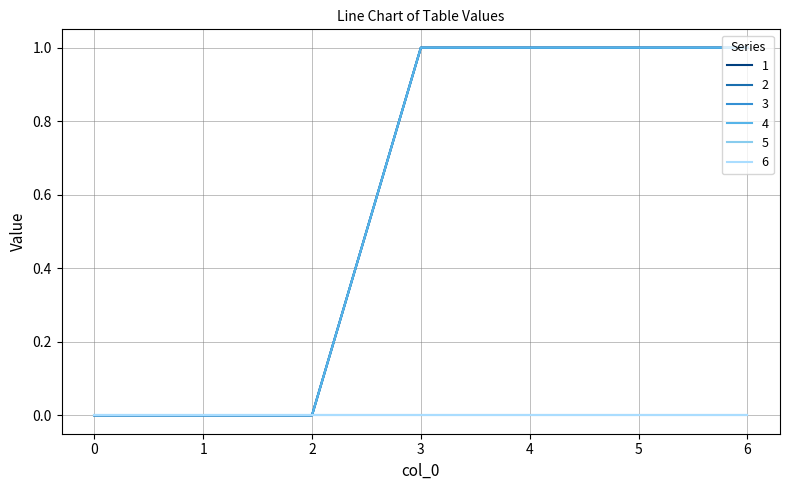

Is this an area chart (filled region under the line)?

No